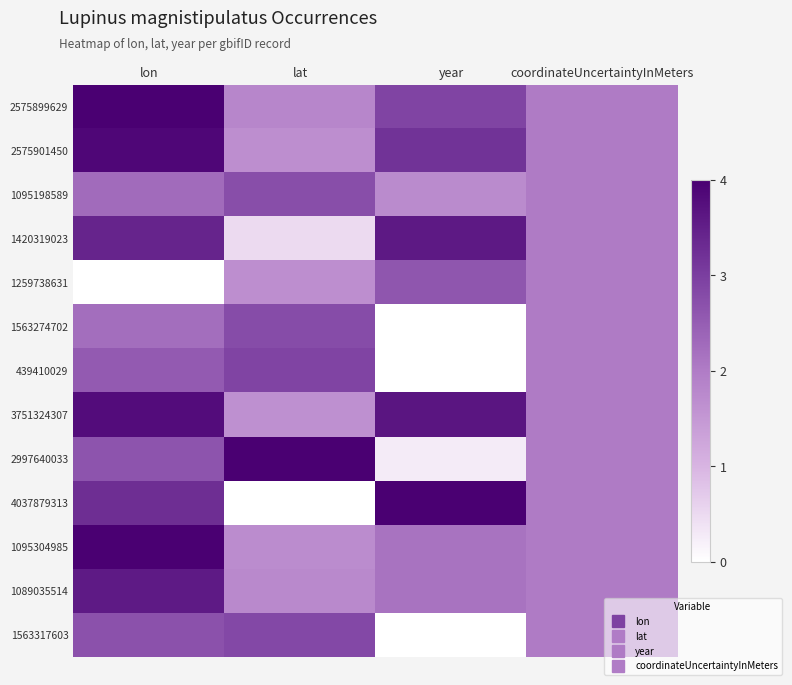

What is the spread (max minus min) of values at lon?

4.0